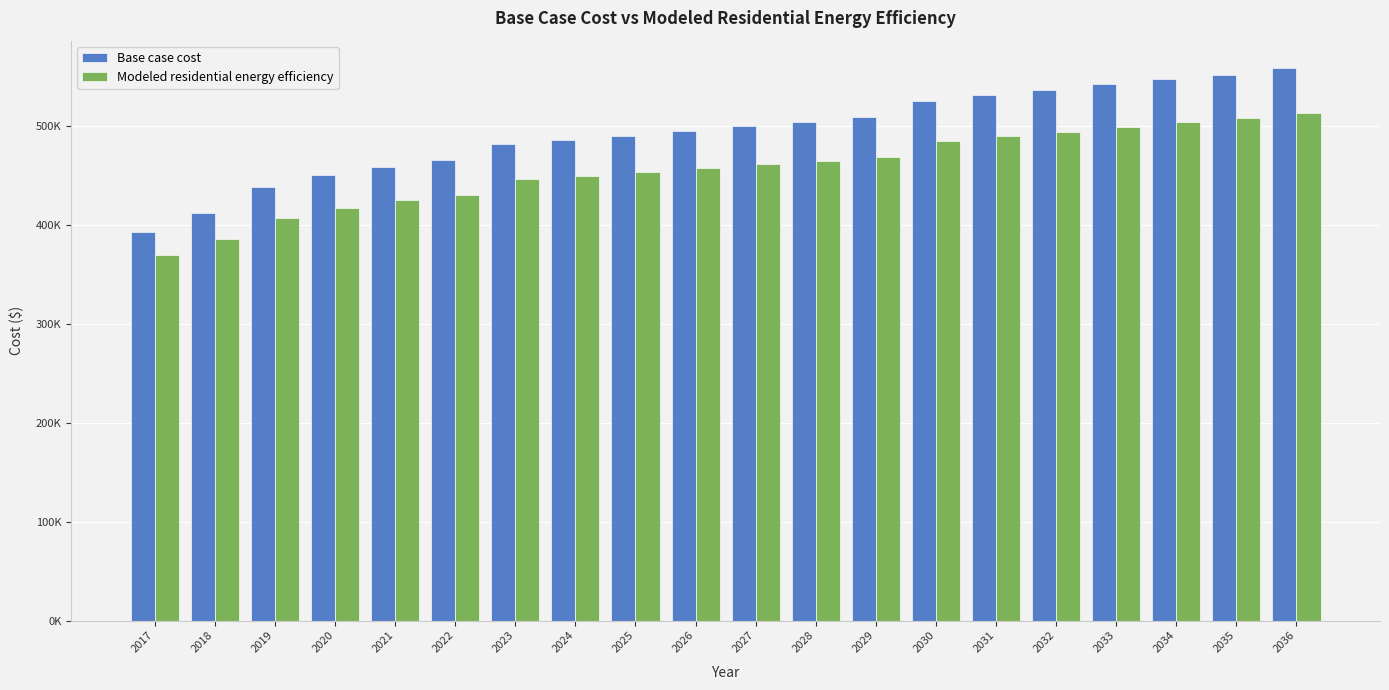

Which label corresponds to the largest value in the chart?

2036